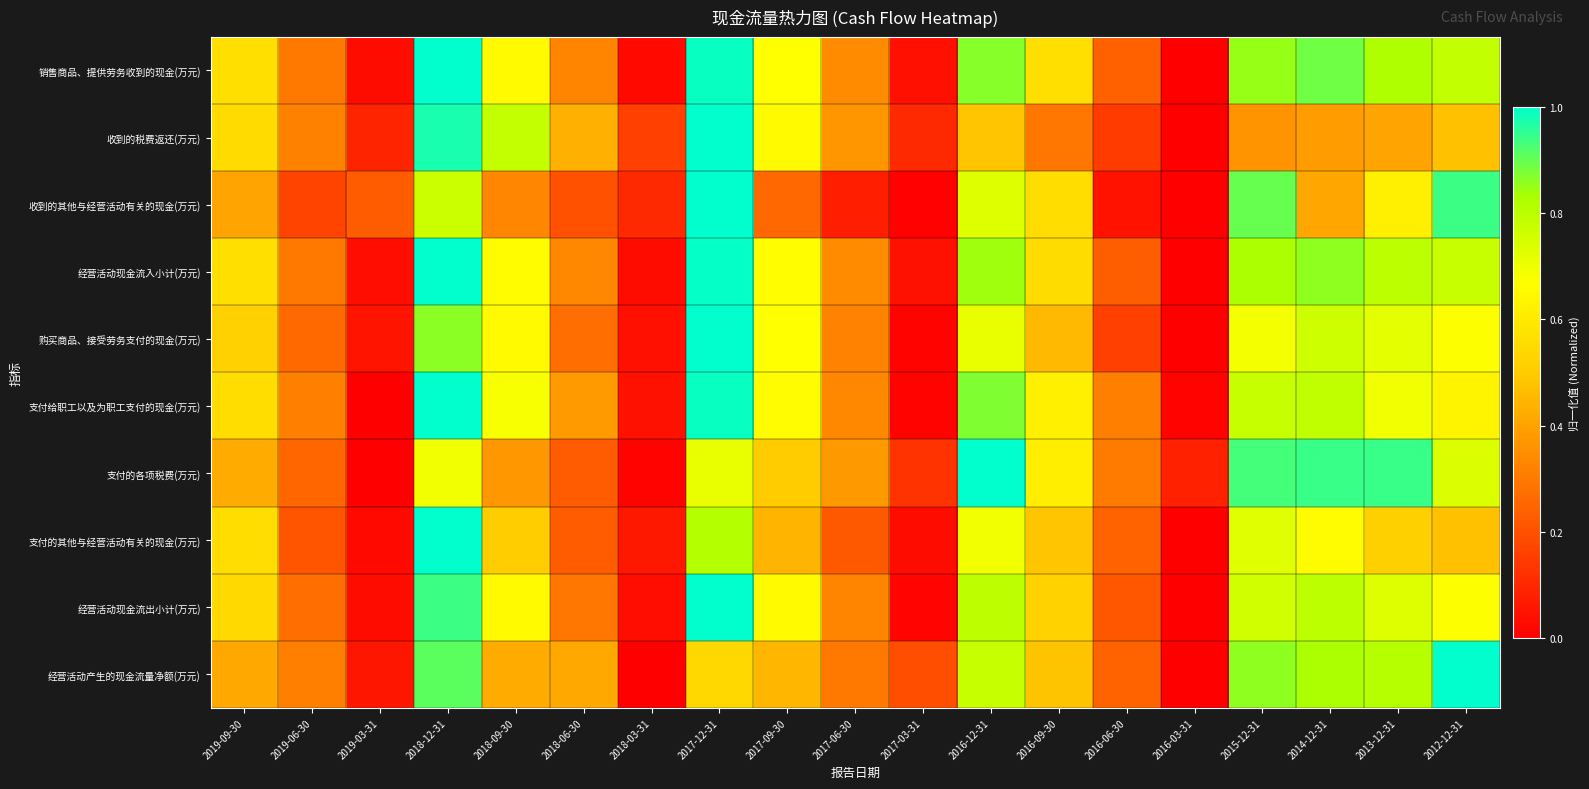

At which category is the sum across all series the highest?

2018-12-31